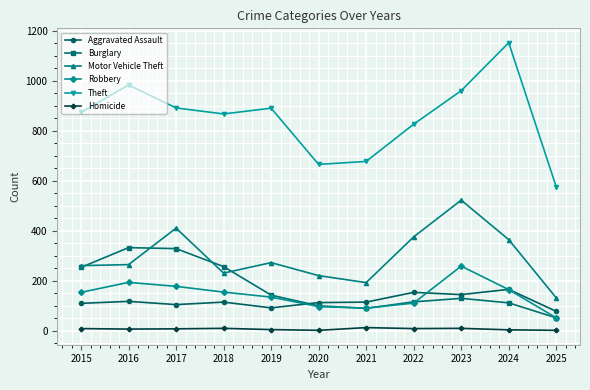

At which label does Homicide first exceed 8?

2015